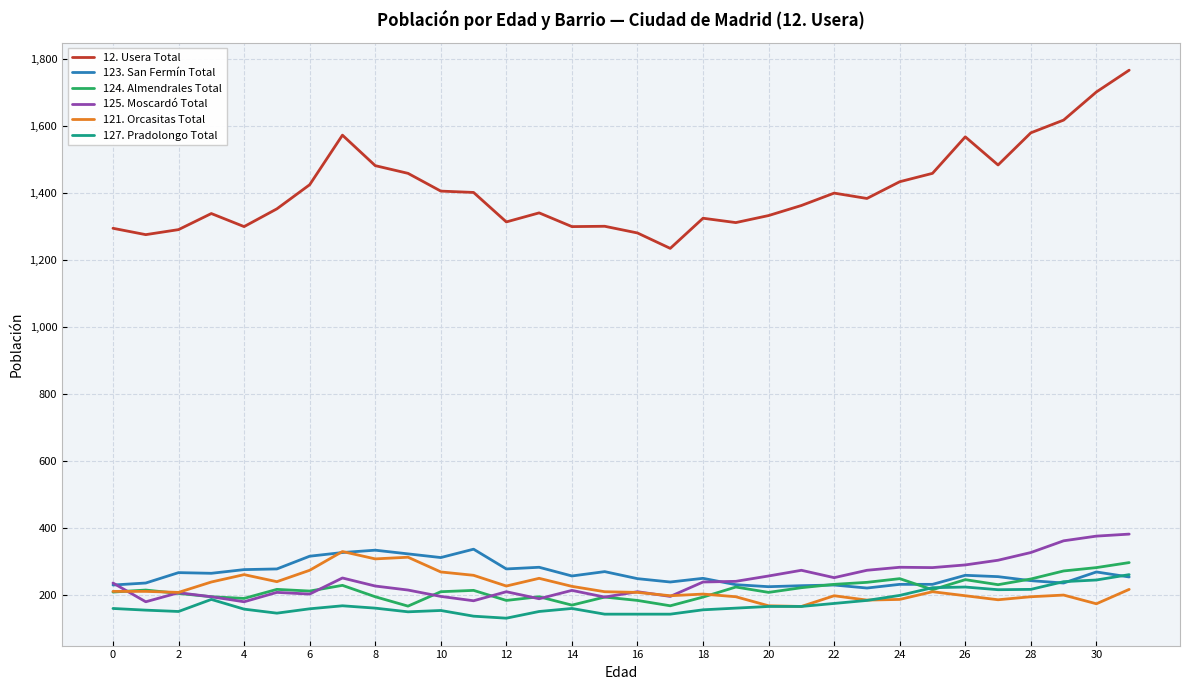

True or false: 12. Usera Total and 123. San Fermín Total cross at least once.

False